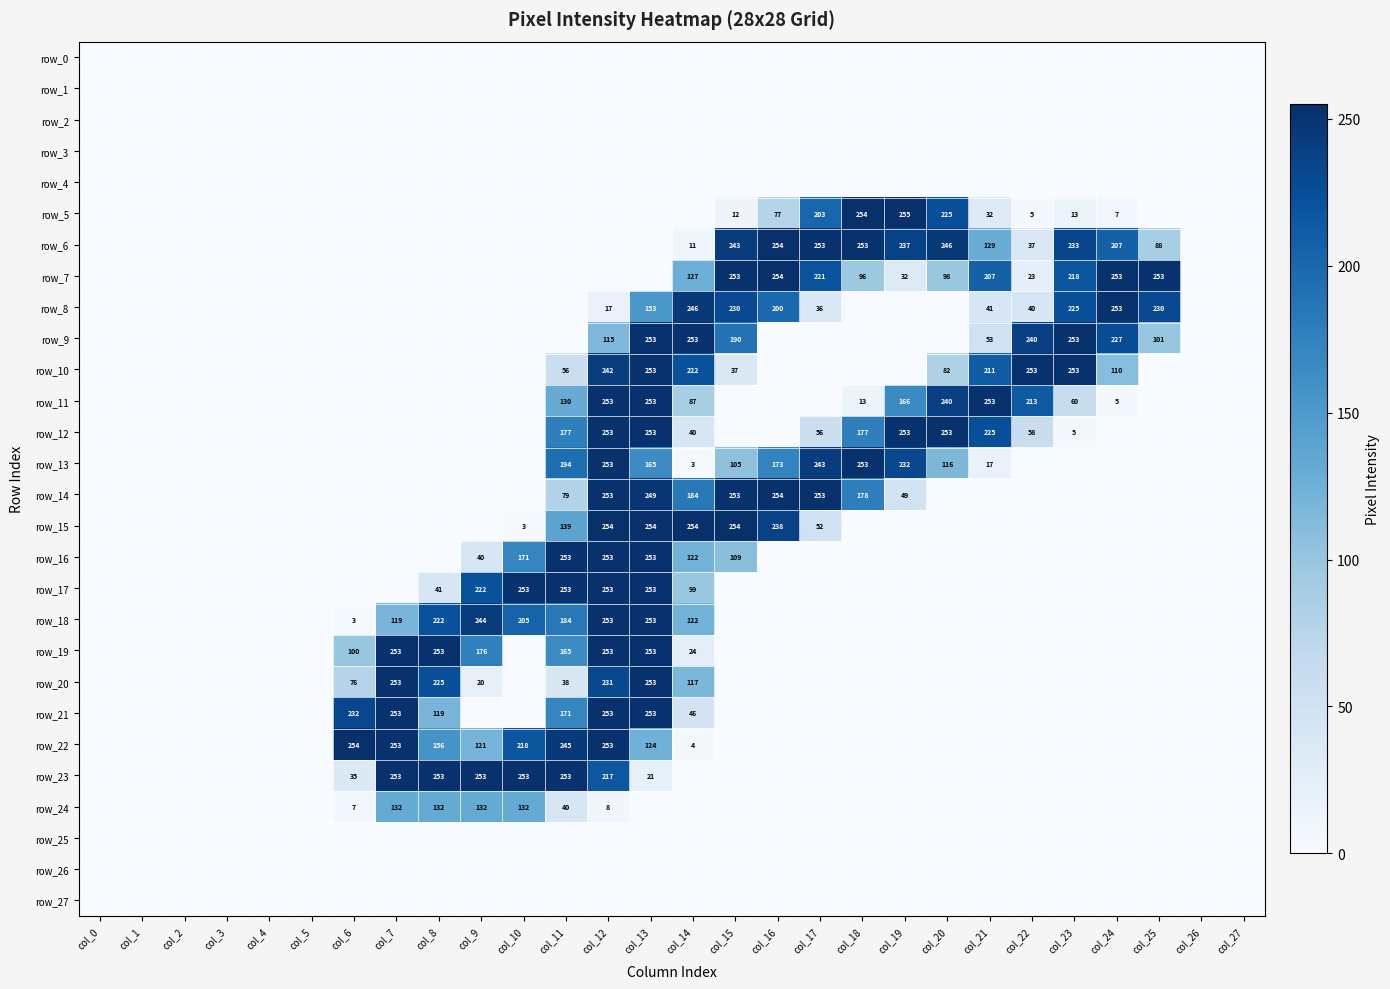

How many series are shown in this chart?

28